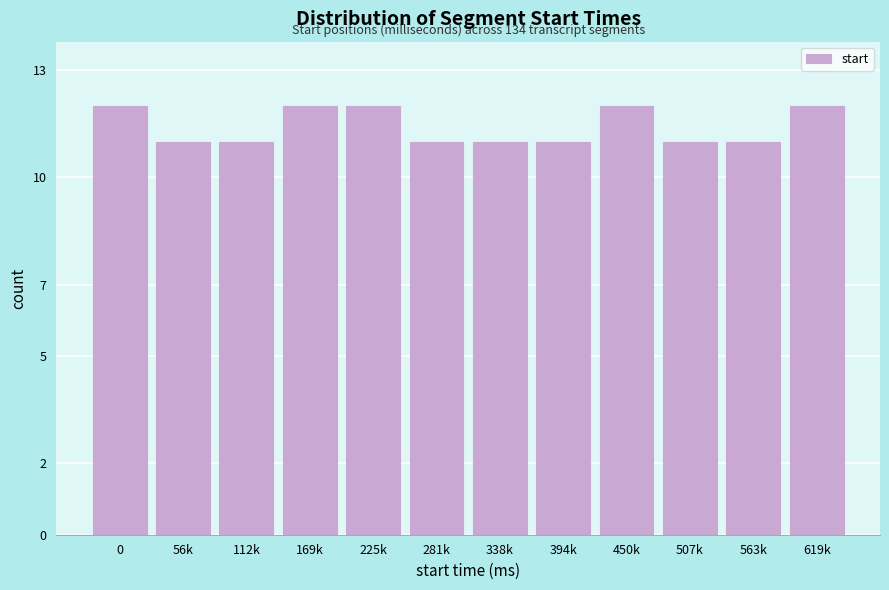

Reading right to left, list all the values displayed in this chart.

12	11	11	12	11	11	11	12	12	11	11	12